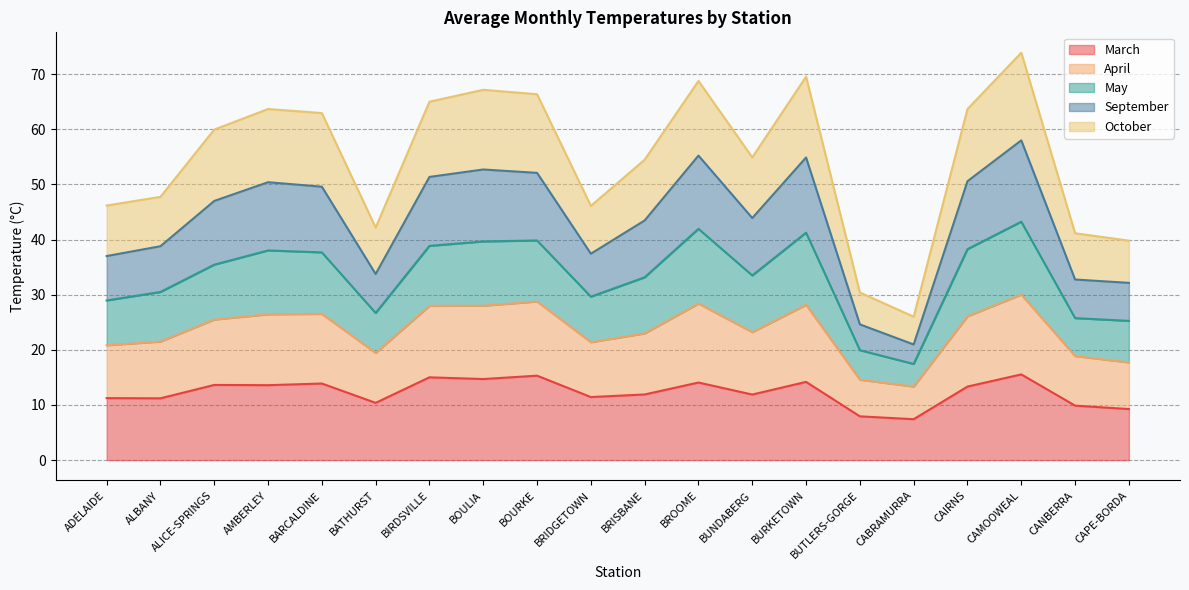

Which has a higher value, CABRAMURRA or BOULIA?

BOULIA